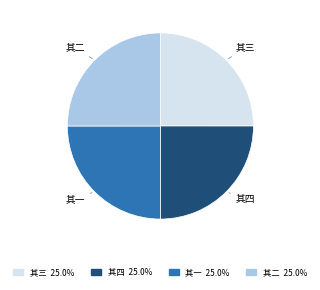

Does any single category account for the majority?

No